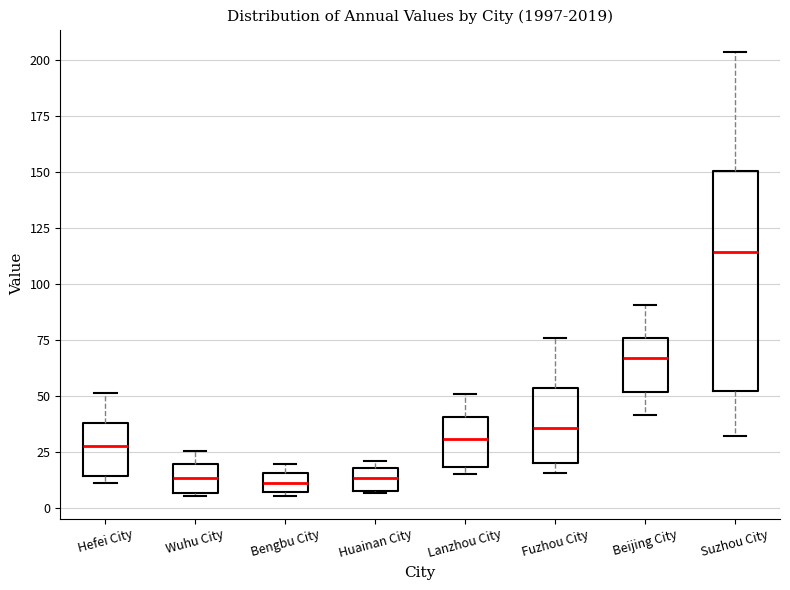

Which box's median line is the highest?

Suzhou City